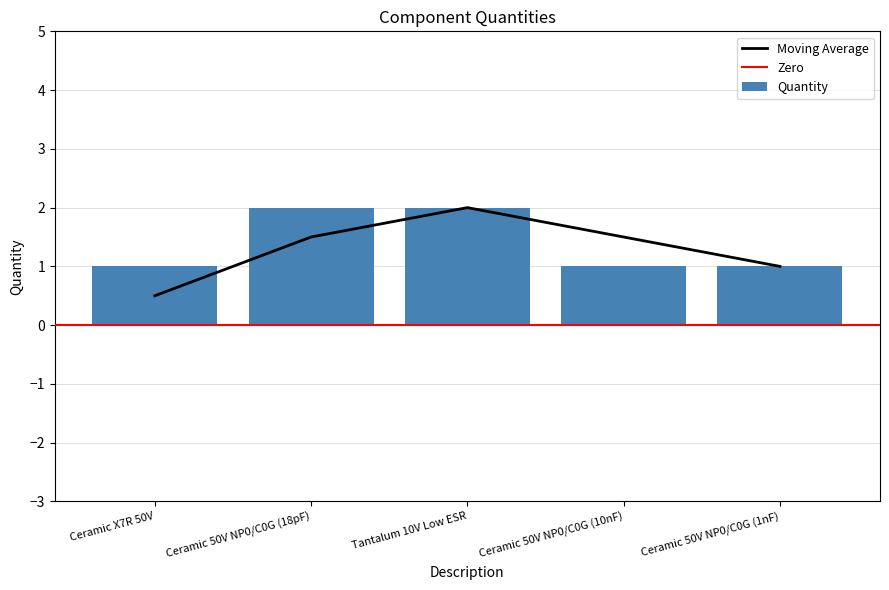

List the labels in order of value, largest first.

Ceramic 50V NP0/C0G (18pF), Tantalum 10V Low ESR, Ceramic X7R 50V, Ceramic 50V NP0/C0G (10nF), Ceramic 50V NP0/C0G (1nF)